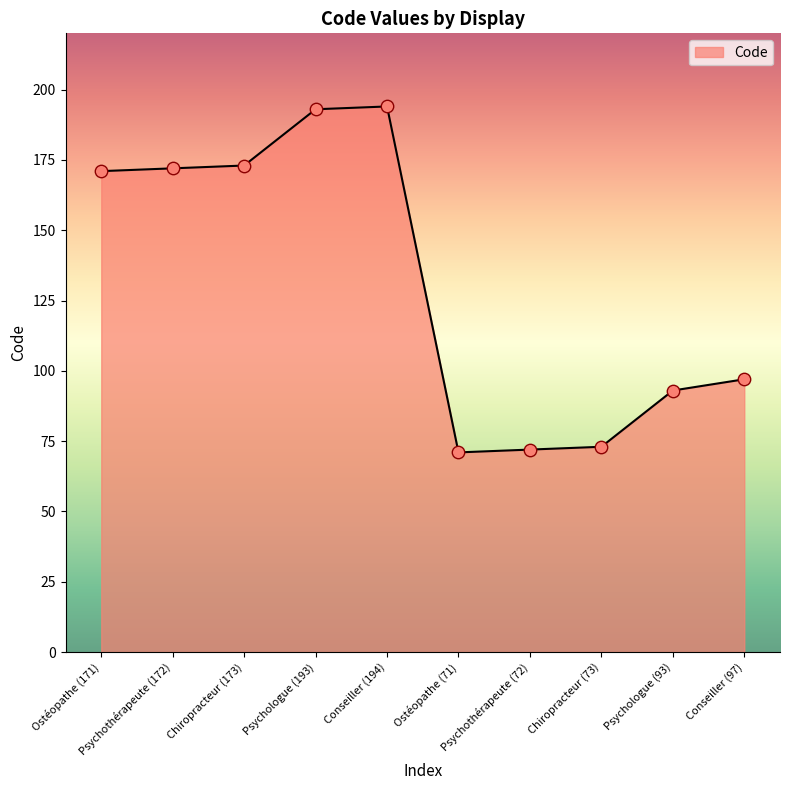

Between Psychologue (93) and Psychothérapeute (172), which is larger?

Psychothérapeute (172)